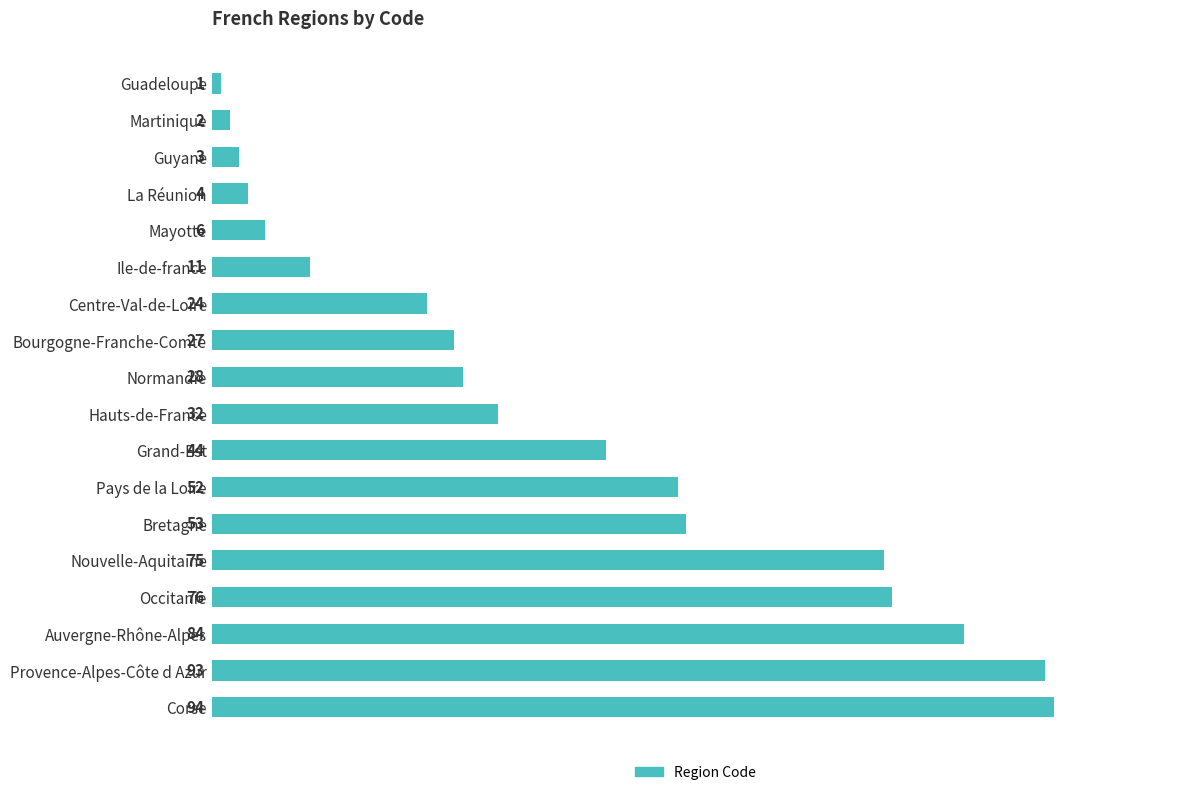

Are the bars grouped side by side (vs. stacked)?

No